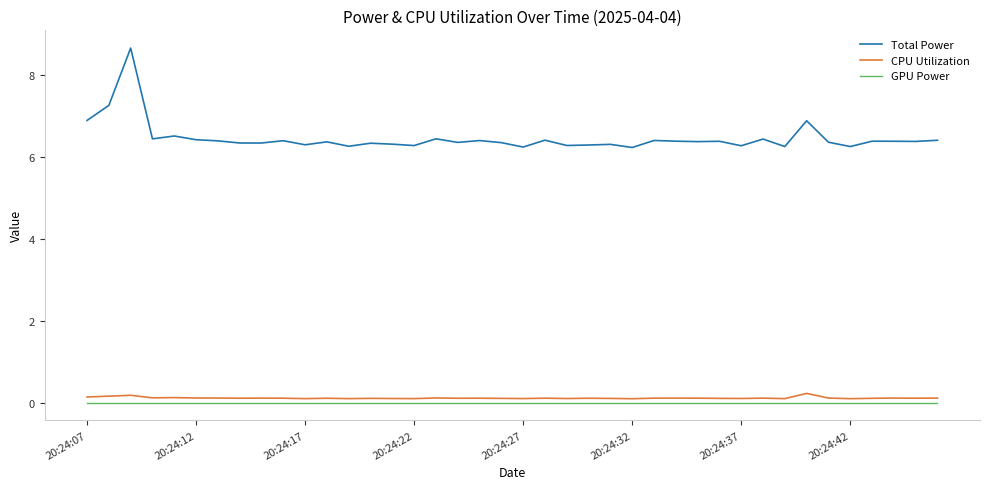

True or false: Total Power and GPU Power cross at least once.

False